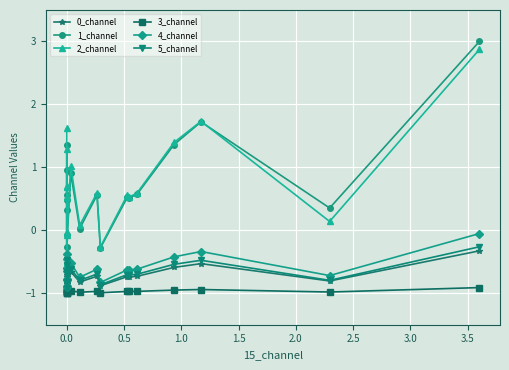

Is it true that 2_channel equals 0.8 at 14?

False